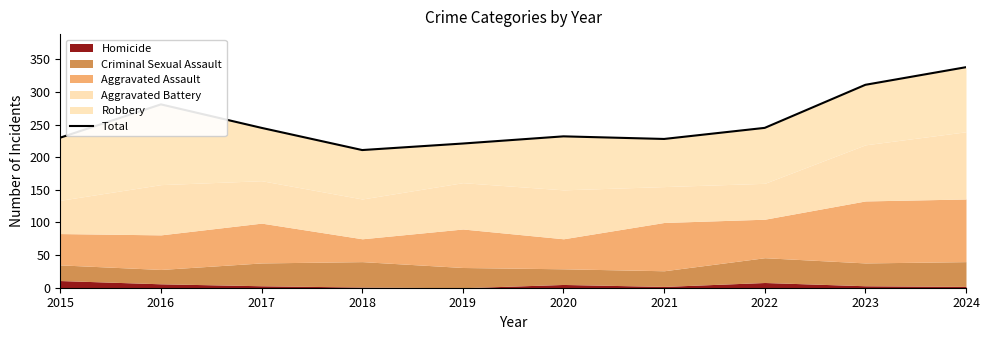

What is the sum of the values at 2018 and 2016?

492